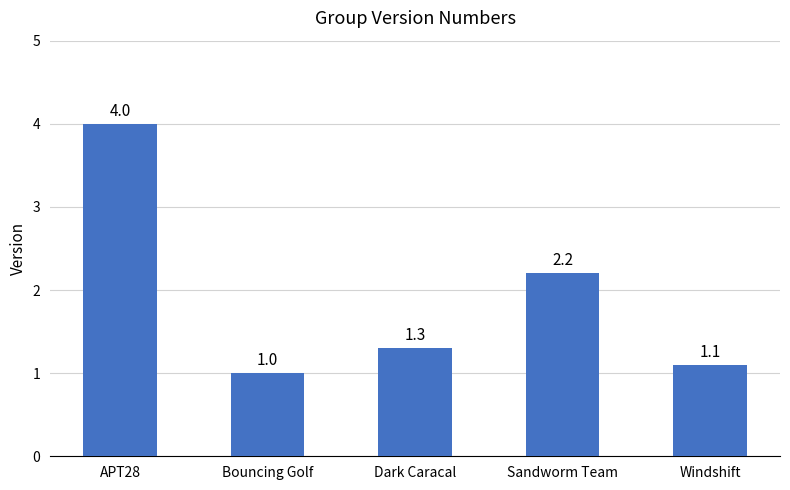

List the labels in order of value, largest first.

APT28, Sandworm Team, Dark Caracal, Windshift, Bouncing Golf